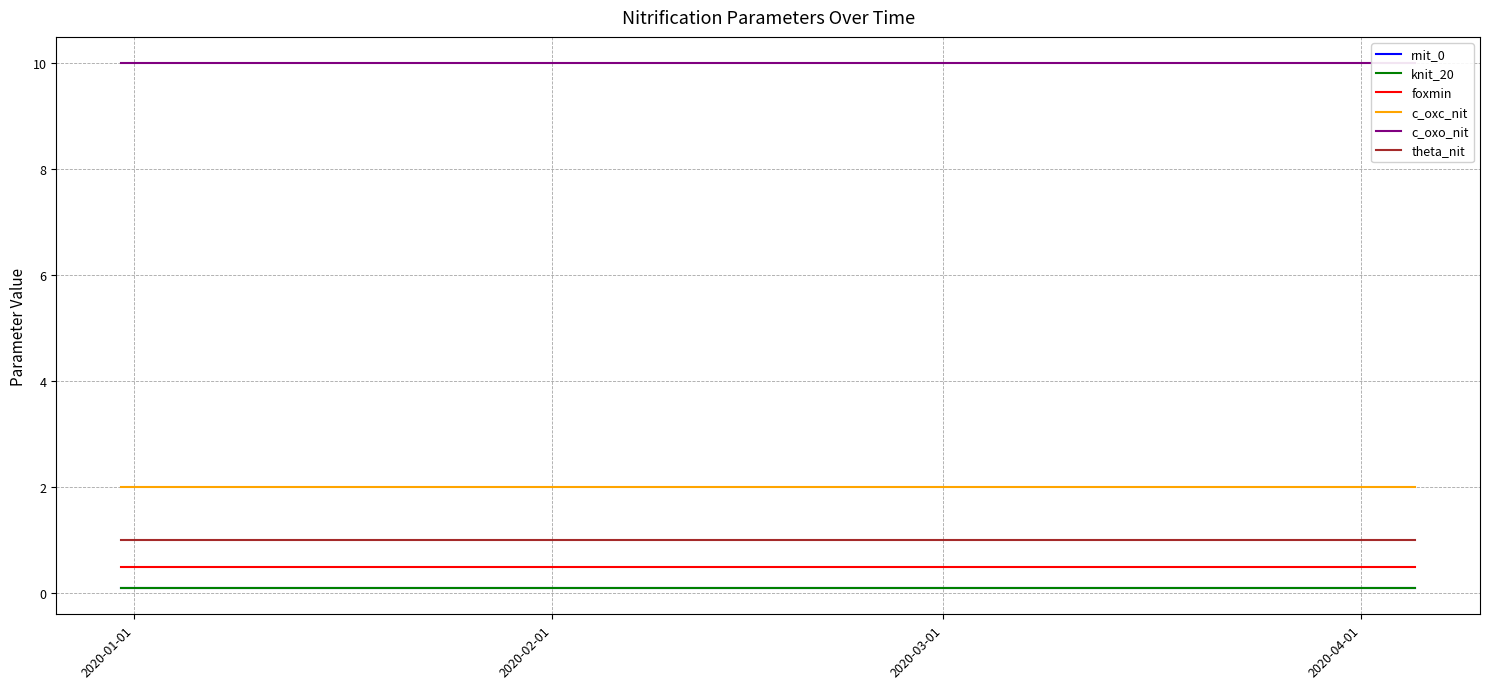

Is the value of c_oxc_nit at 17 greater than the value of knit_20 at 5?

Yes